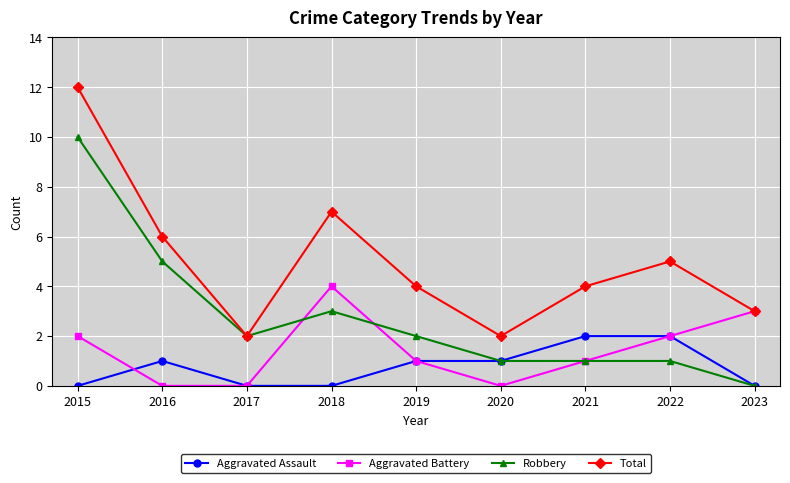

What is the difference between the highest and lowest values at 2021?

3